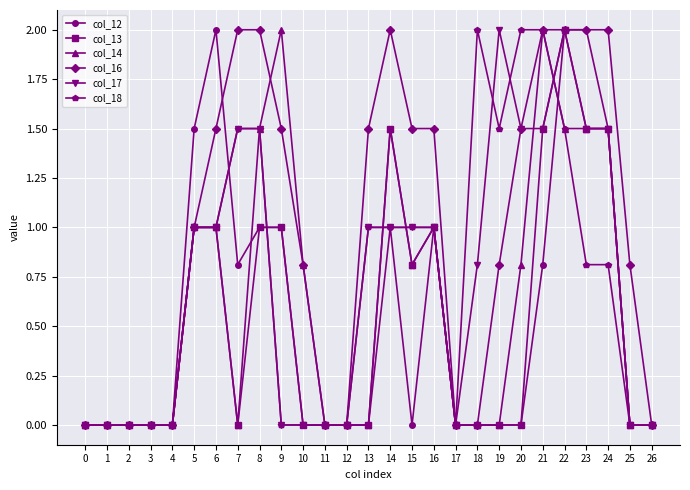

What is the spread (max minus min) of values at 15?

1.5